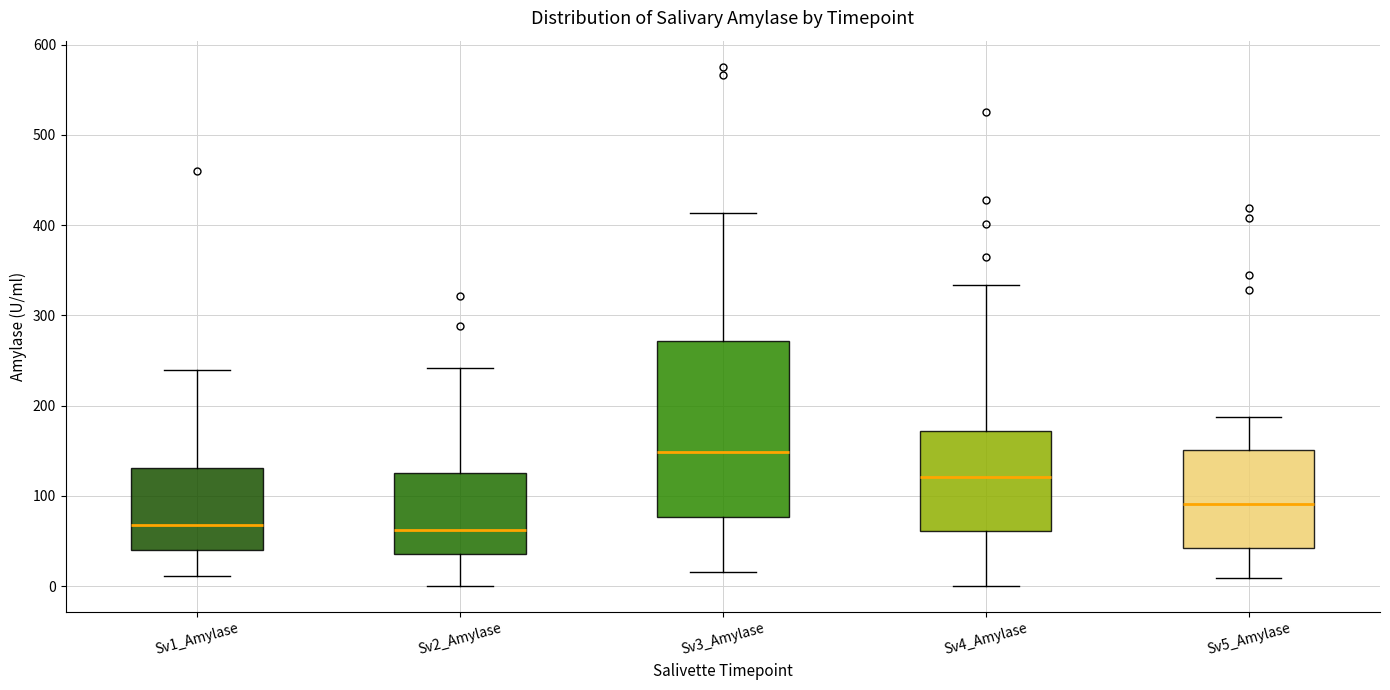

Where does the upper whisker of the box for Sv2_Amylase end on the y-axis? The values are not printed on the chart, so give them approximately, as read against the axis.

240